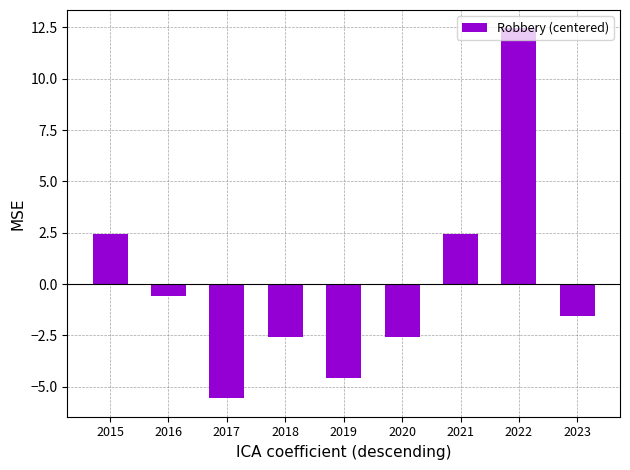

Reading left to right, what are all the values shown in this chart?

2015=2.4	2016=-0.6	2017=-5.6	2018=-2.6	2019=-4.6	2020=-2.6	2021=2.4	2022=12.4	2023=-1.6